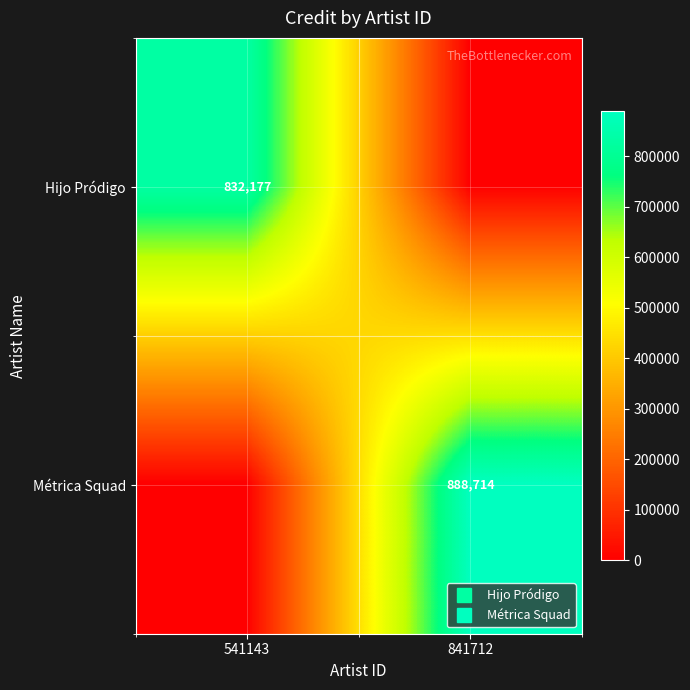

Is the value of Métrica Squad at 841712 greater than the value of Hijo Pródigo at 841712?

Yes